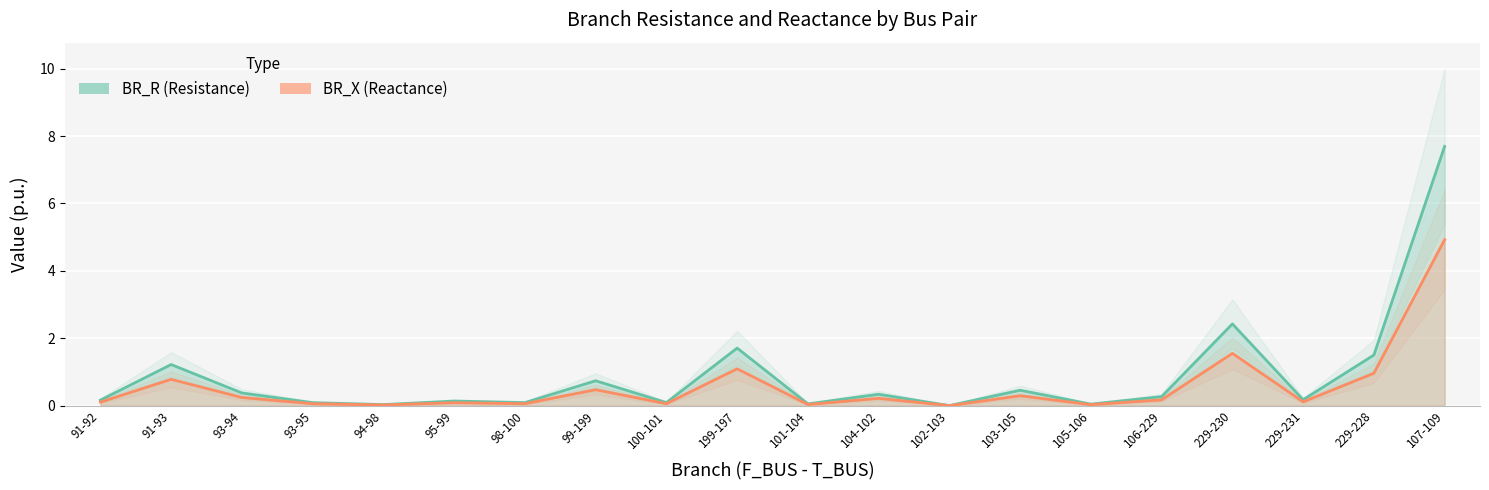

What is the maximum value for BR_X?

4.9